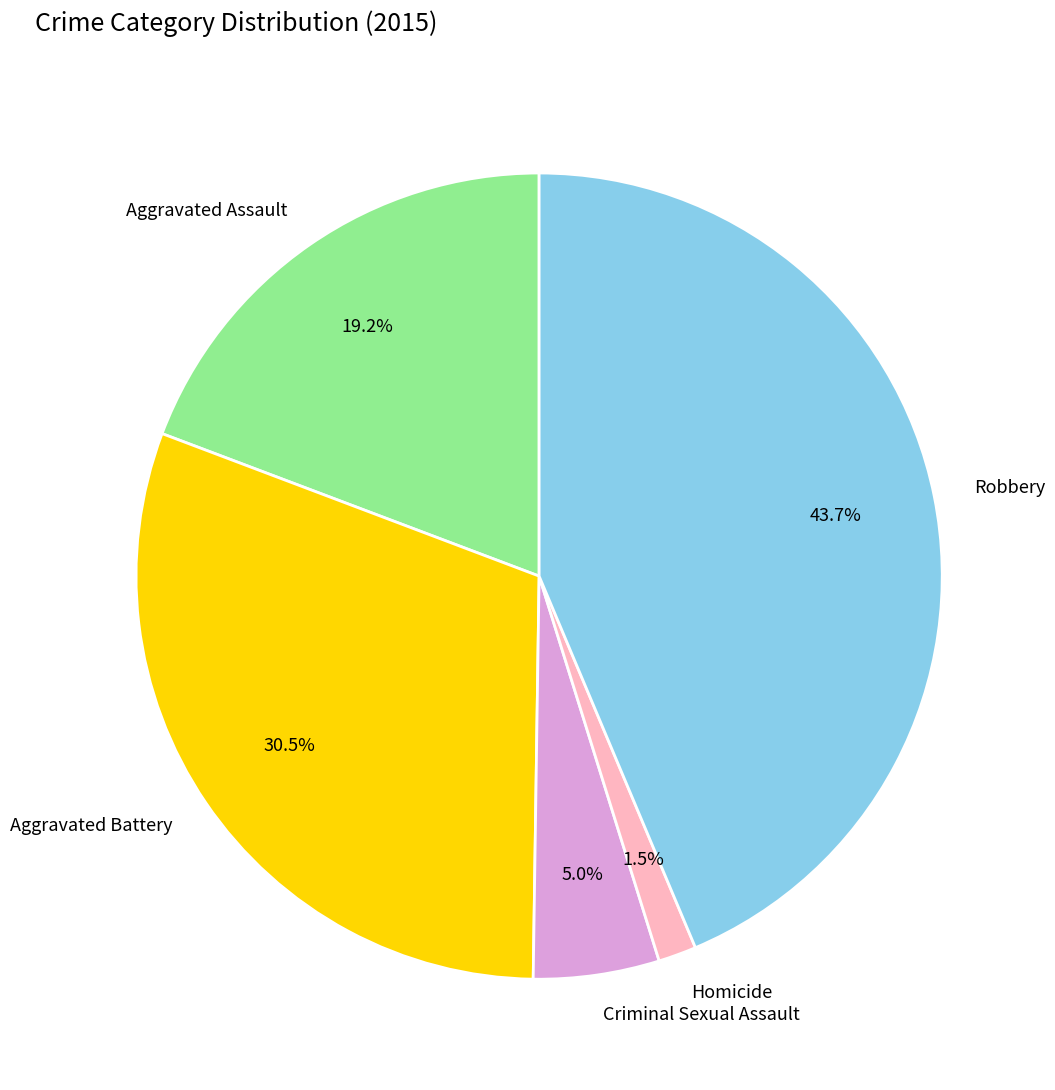

To the nearest percent, what is the combined percentage of Criminal Sexual Assault and Robbery?

49%